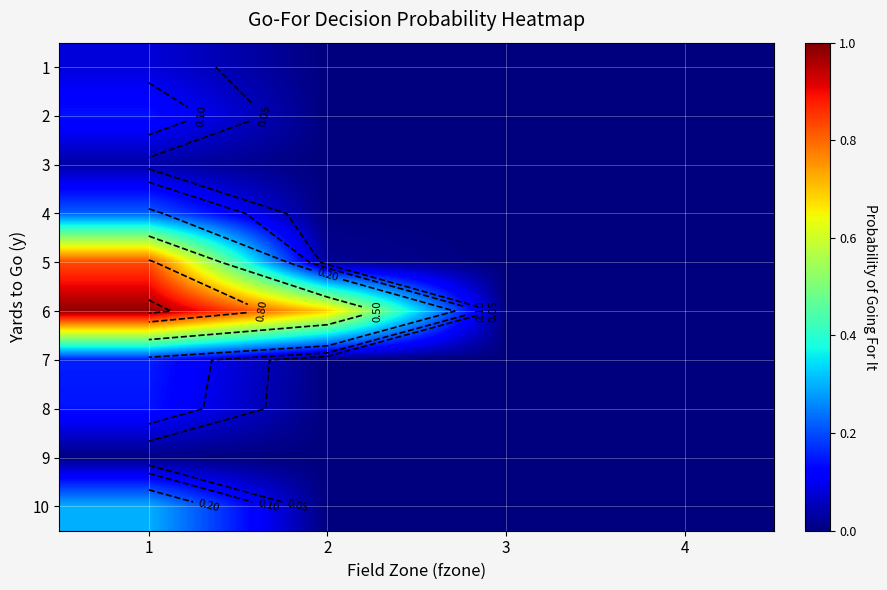

At which category is the sum across all series the highest?

1